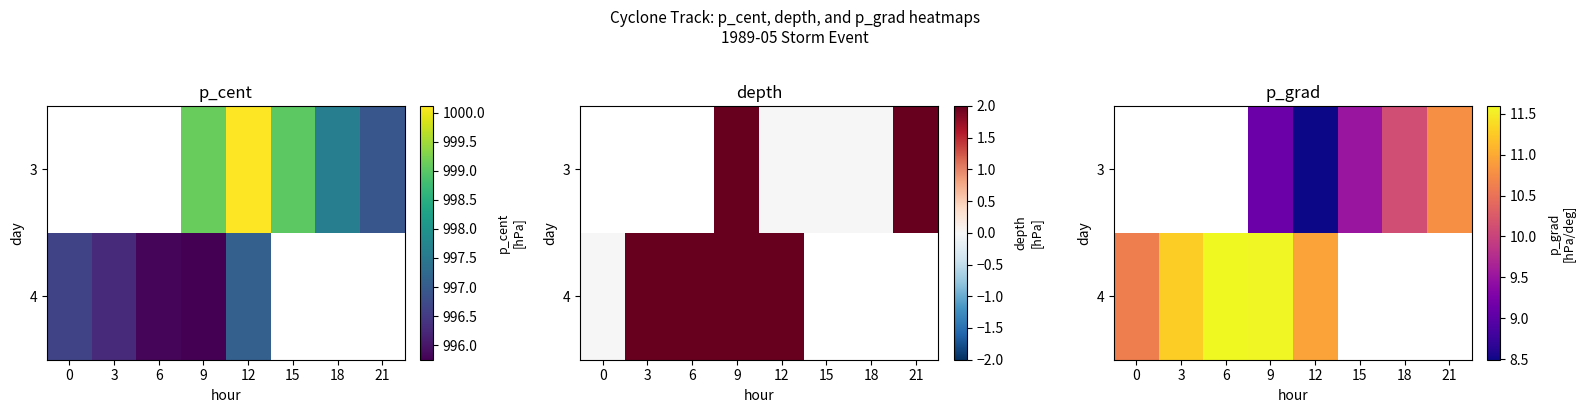

The 4 series shows 11.6 at 9. True or false?

True